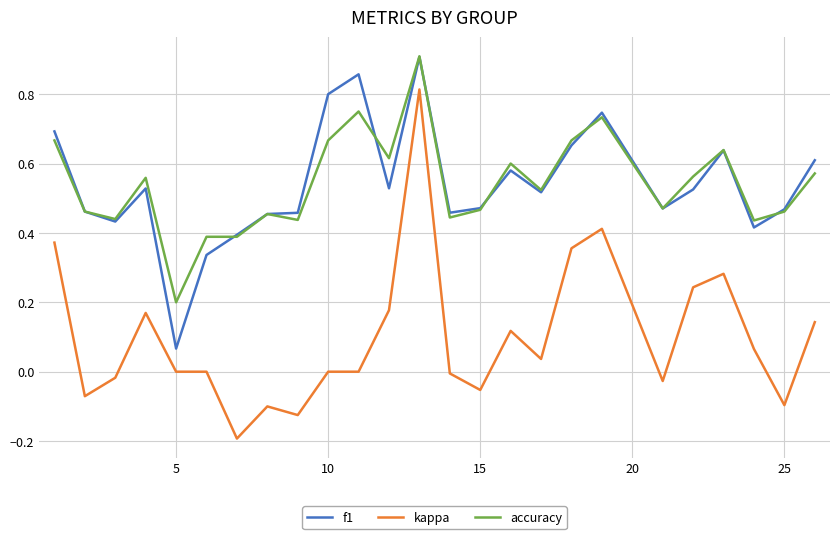

True or false: kappa and accuracy cross at least once.

False